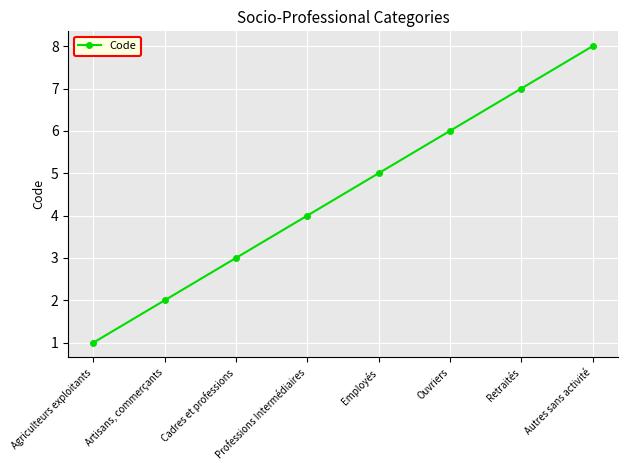

What is the change in value from Artisans, commerçants to Professions Intermédiaires?

+2